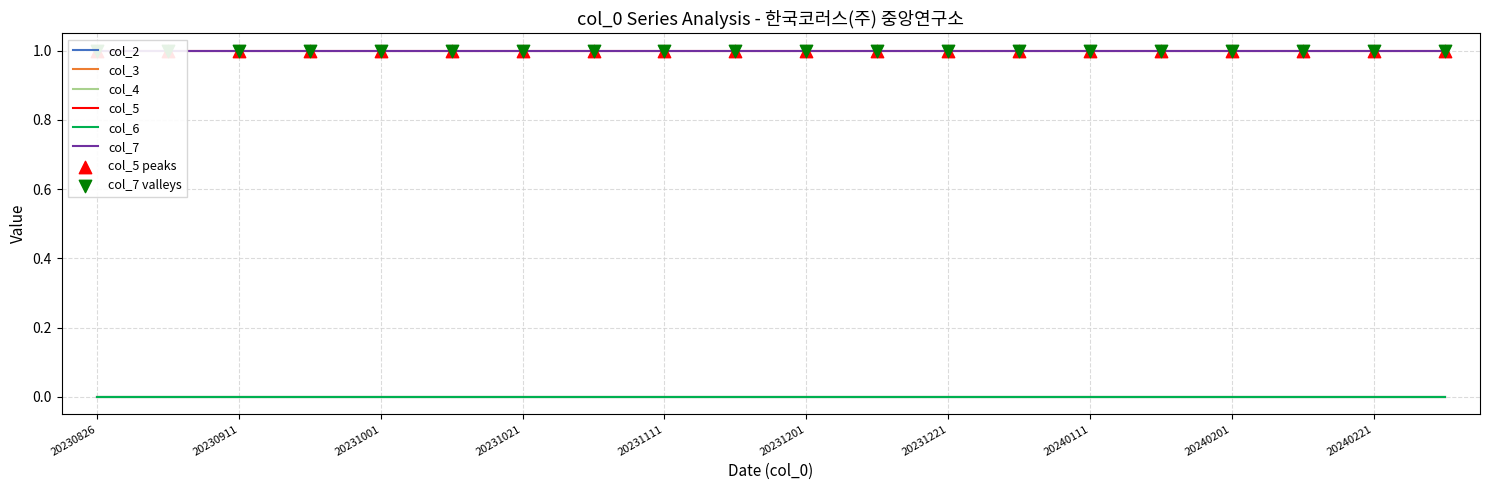

What is the total value across all series at 20231121?

2